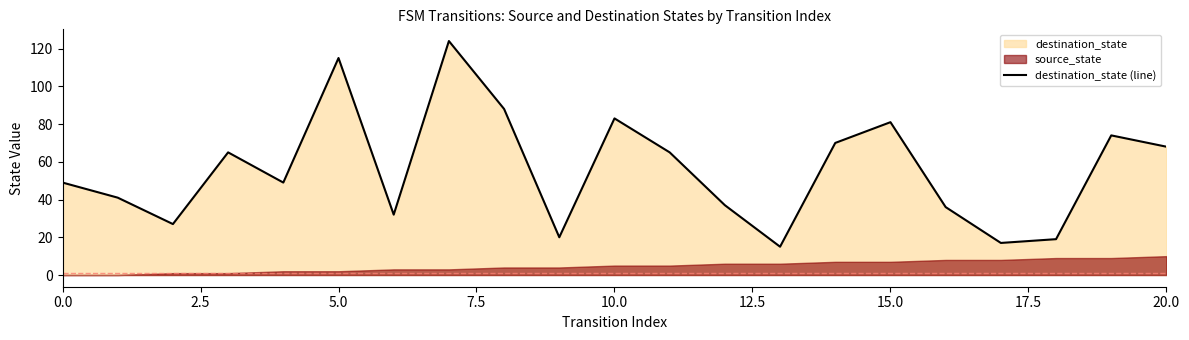

What is the label of the 17th point from the left?

16